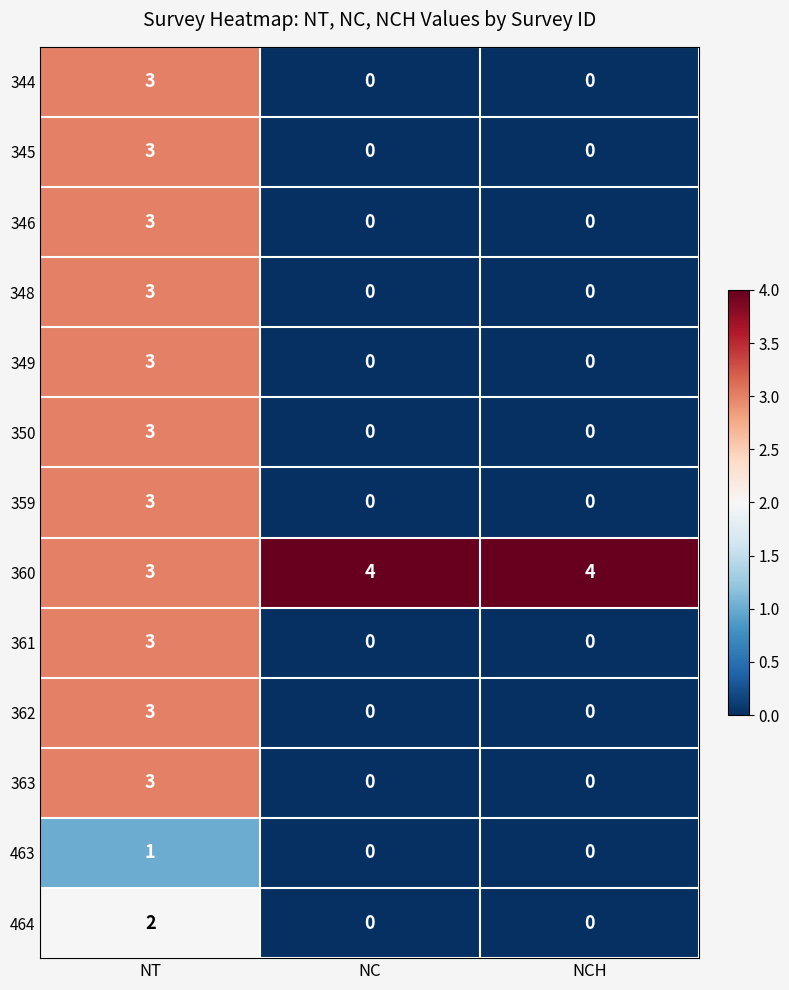

What is the difference between the highest and lowest values at NC?

4